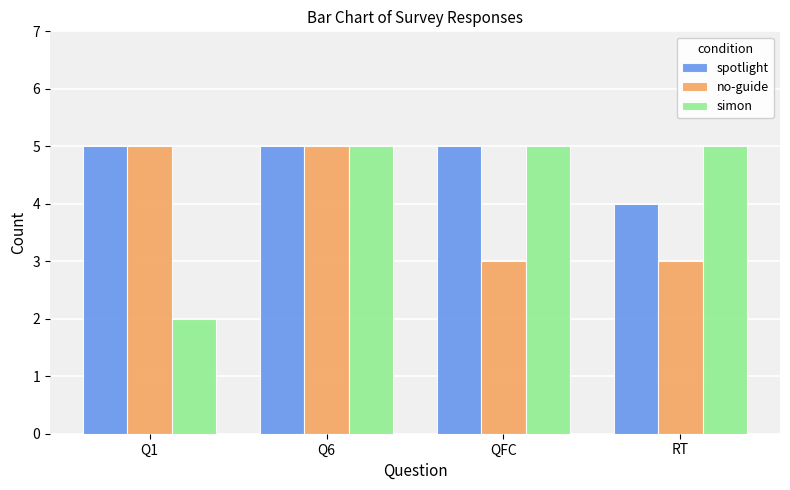

Which series changed the most between Q6 and QFC?

no-guide